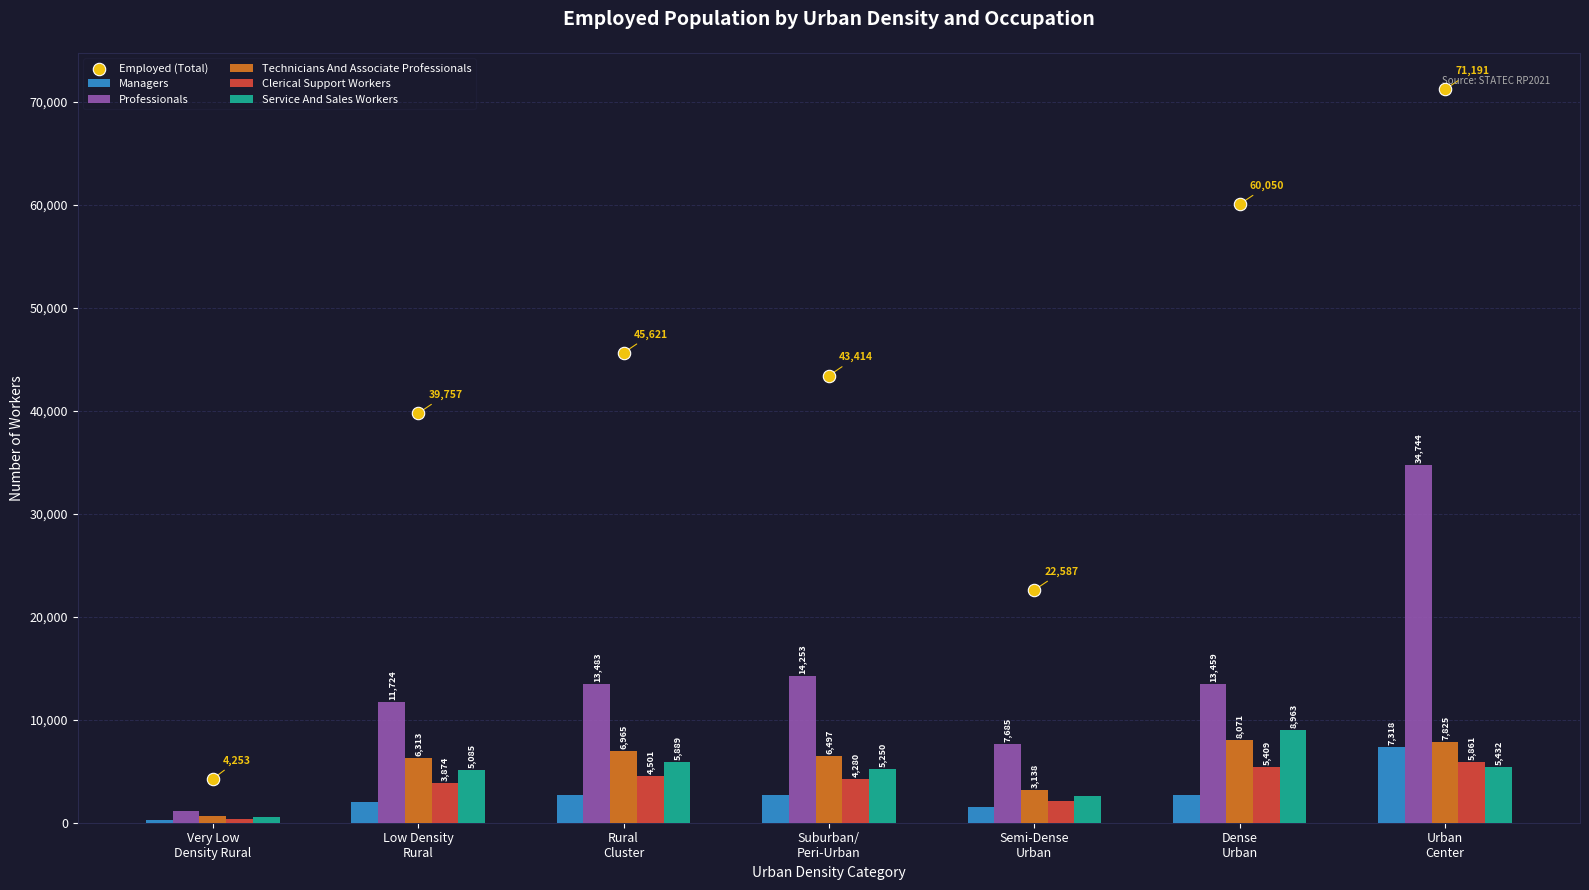

Which series has the largest total across all categories?

Employed (Total)